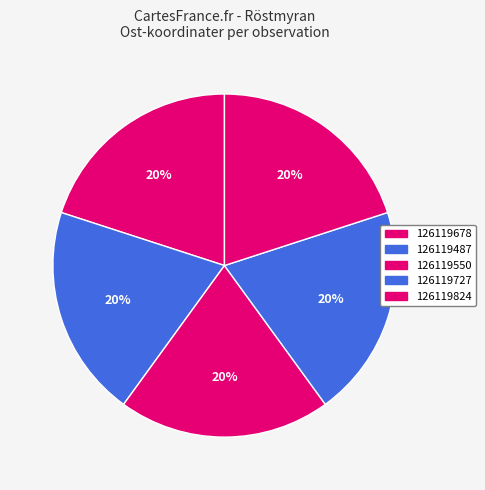

What percentage is the 126119824 slice, to the nearest percent?

20%